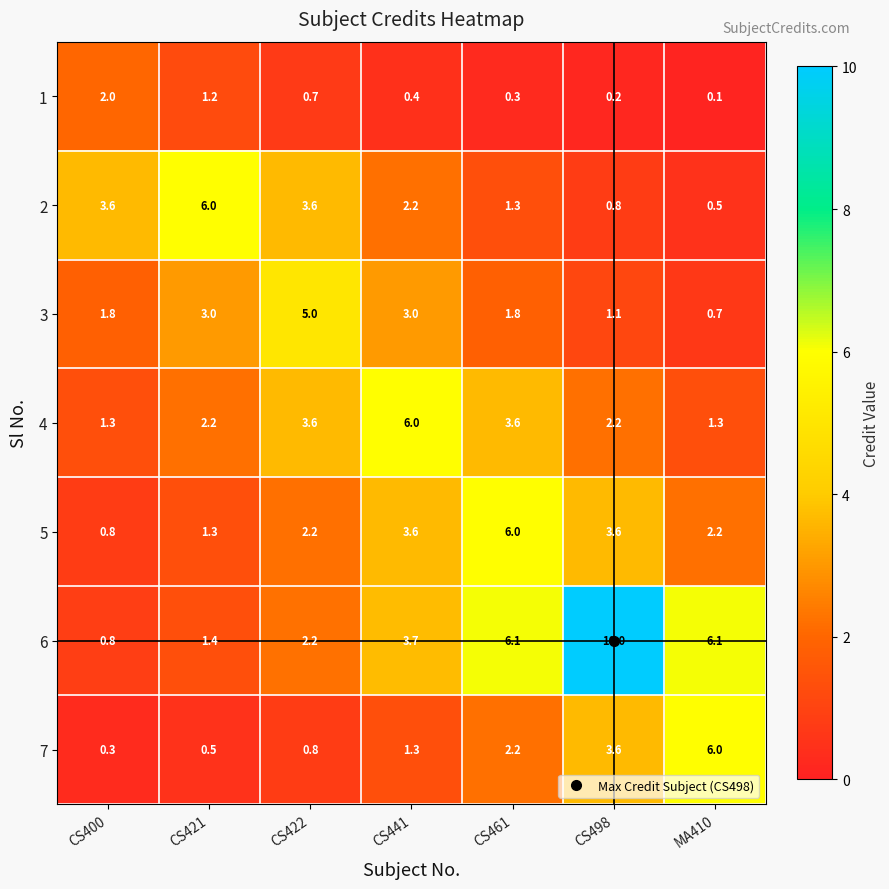

At how many categories does at least one series exceed 2?

7